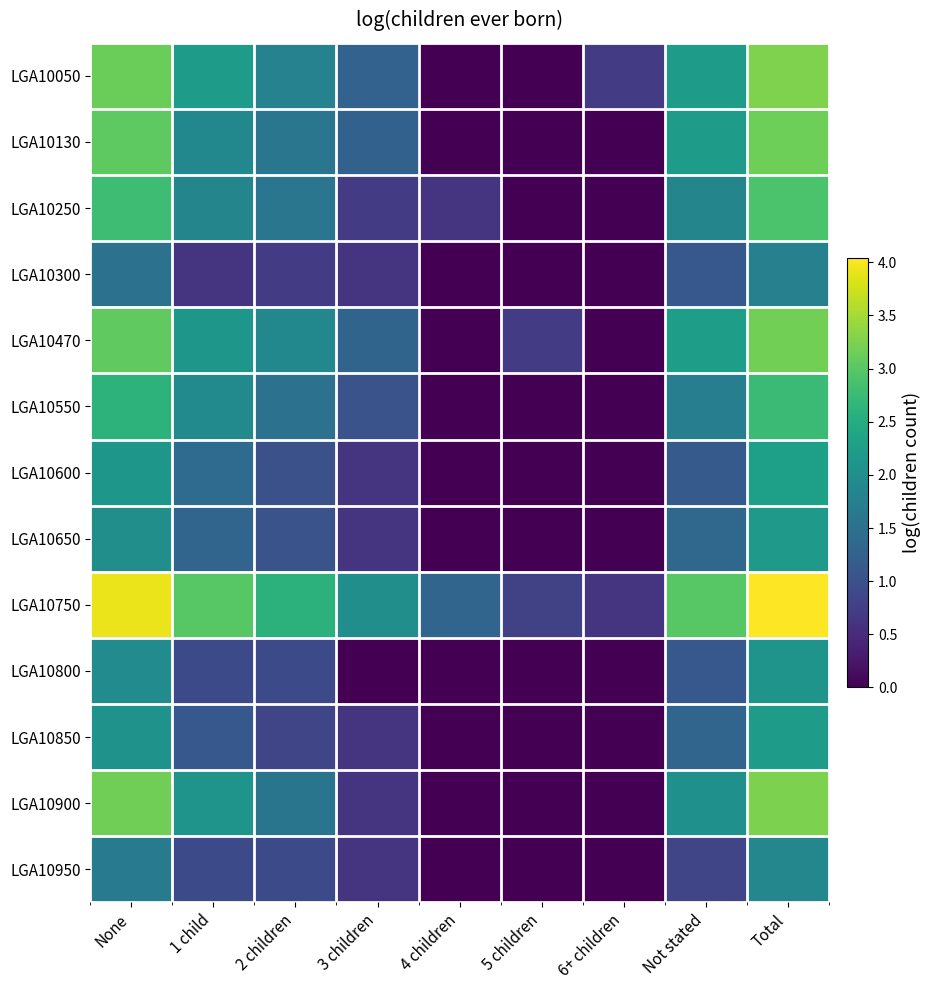

Reading right to left, what are all the values shown in this chart?

LGA10050: Total=3.3	Not stated=2.2	6+ children=0.7	5 children=0.0	4 children=0.0	3 children=1.3	2 children=1.8	1 child=2.2	None=3.1
LGA10130: Total=3.2	Not stated=2.2	6+ children=0.0	5 children=0.0	4 children=0.0	3 children=1.3	2 children=1.6	1 child=1.9	None=3.0
LGA10250: Total=2.9	Not stated=1.8	6+ children=0.0	5 children=0.0	4 children=0.6	3 children=0.7	2 children=1.6	1 child=1.8	None=2.8
LGA10300: Total=1.8	Not stated=1.1	6+ children=0.0	5 children=0.0	4 children=0.0	3 children=0.6	2 children=0.7	1 child=0.6	None=1.5
LGA10470: Total=3.2	Not stated=2.3	6+ children=0.0	5 children=0.7	4 children=0.0	3 children=1.3	2 children=1.9	1 child=2.1	None=3.0
LGA10550: Total=2.8	Not stated=1.7	6+ children=0.0	5 children=0.0	4 children=0.0	3 children=1.0	2 children=1.5	1 child=1.9	None=2.6
LGA10600: Total=2.3	Not stated=1.1	6+ children=0.0	5 children=0.0	4 children=0.0	3 children=0.6	2 children=1.0	1 child=1.4	None=2.1
LGA10650: Total=2.2	Not stated=1.4	6+ children=0.0	5 children=0.0	4 children=0.0	3 children=0.6	2 children=1.0	1 child=1.3	None=2.0
LGA10750: Total=4.0	Not stated=3.0	6+ children=0.6	5 children=0.8	4 children=1.3	3 children=2.0	2 children=2.6	1 child=3.0	None=3.9
LGA10800: Total=2.1	Not stated=1.1	6+ children=0.0	5 children=0.0	4 children=0.0	3 children=0.0	2 children=0.9	1 child=0.9	None=2.0
LGA10850: Total=2.2	Not stated=1.3	6+ children=0.0	5 children=0.0	4 children=0.0	3 children=0.6	2 children=0.8	1 child=1.1	None=2.1
LGA10900: Total=3.2	Not stated=2.0	6+ children=0.0	5 children=0.0	4 children=0.0	3 children=0.6	2 children=1.6	1 child=2.1	None=3.2
LGA10950: Total=1.9	Not stated=0.8	6+ children=0.0	5 children=0.0	4 children=0.0	3 children=0.6	2 children=0.9	1 child=0.9	None=1.7